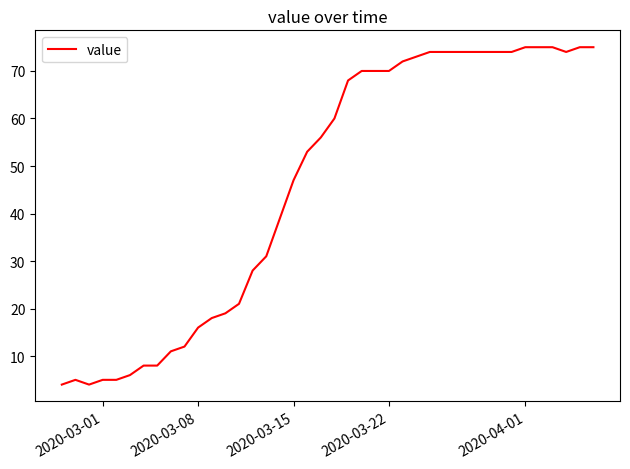

What is the difference between the maximum and minimum values?

71